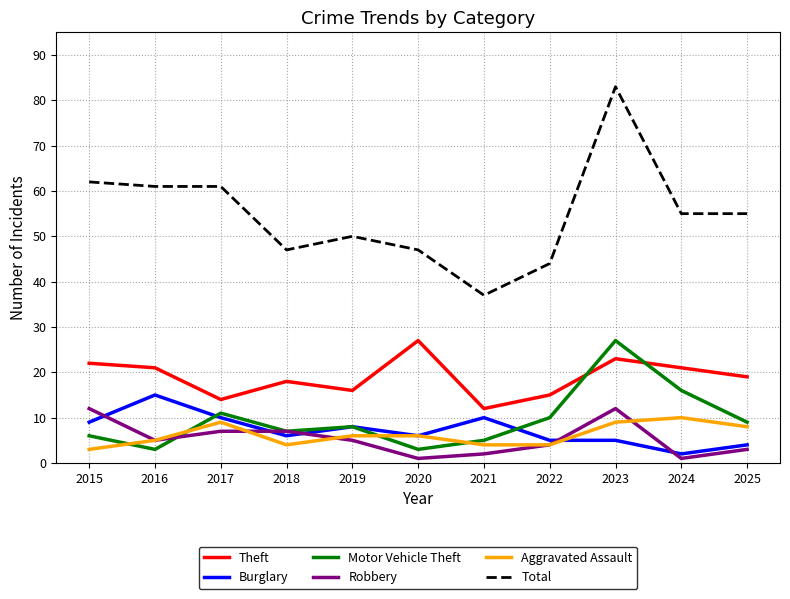

At which category does Theft reach its first local peak?

2018